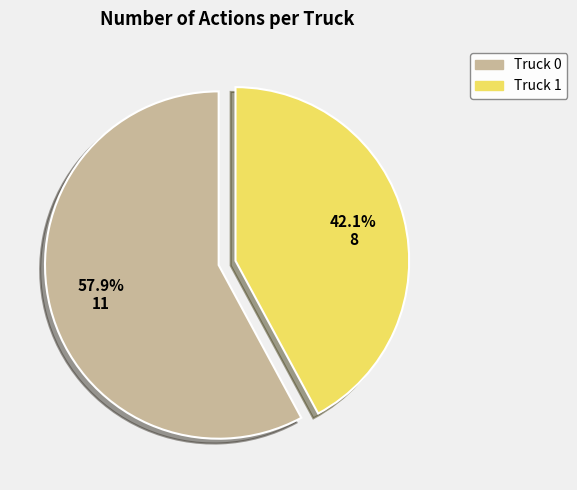

What is the ratio of the value at Truck 0 to the value at Truck 1?

1.4